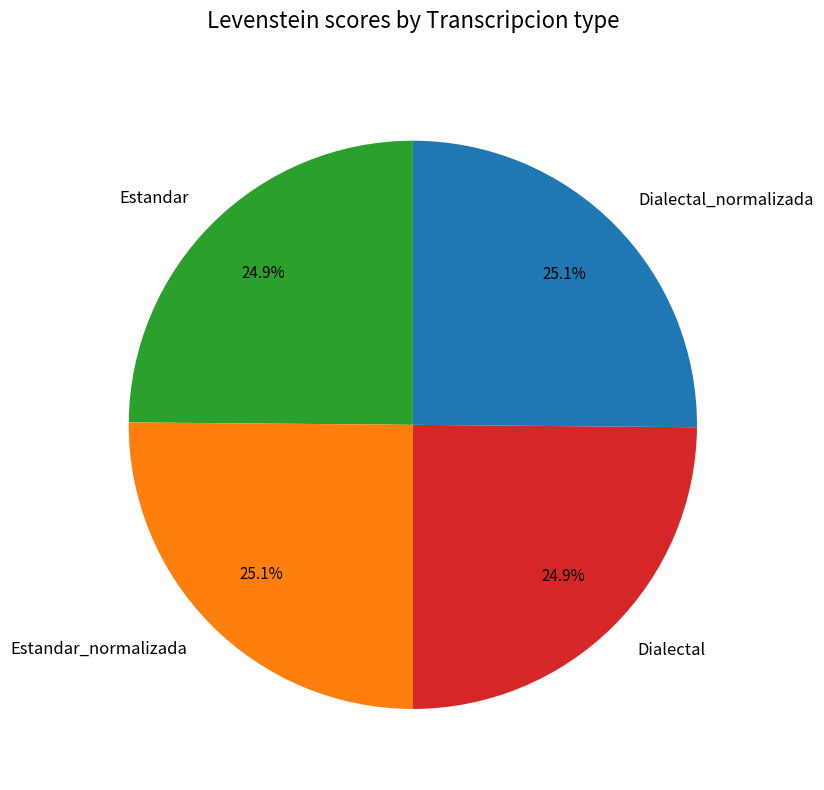

Is it true that Estandar is 25% of the pie?

True